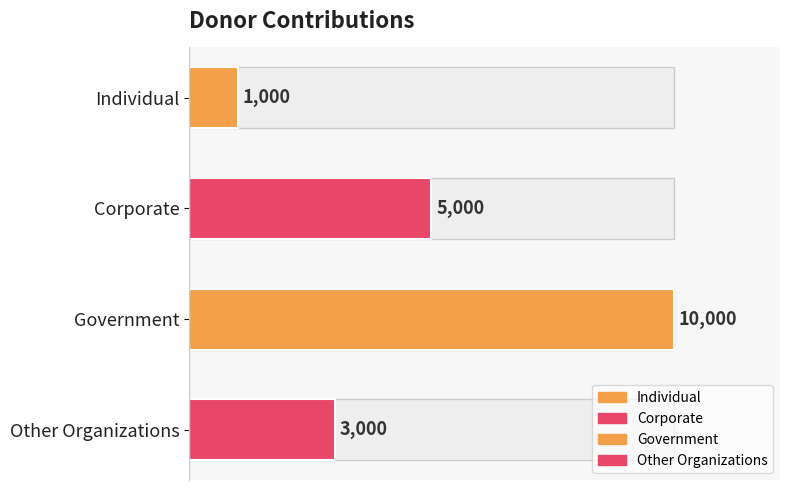

What is the smallest value displayed?

1000